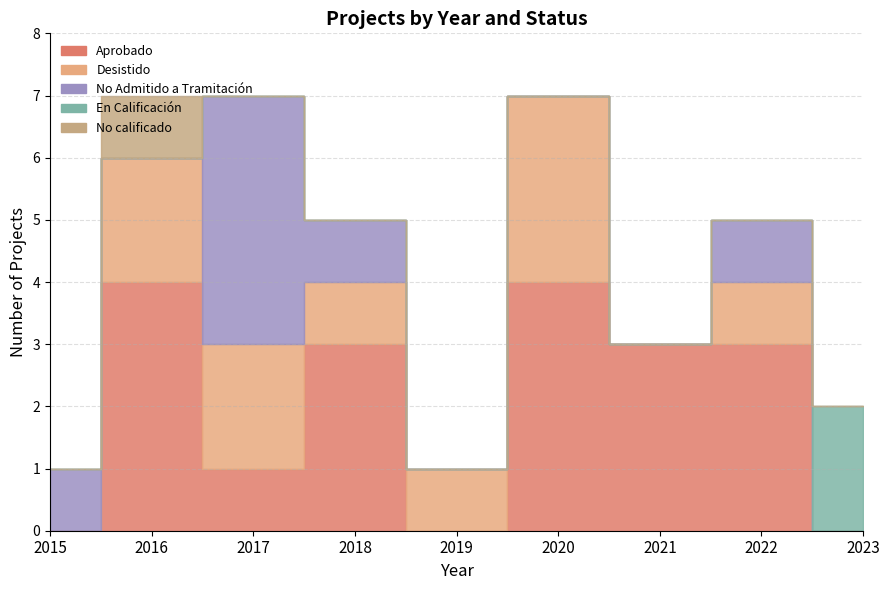

True or false: Desistido has a value of 1 at 2020.

False